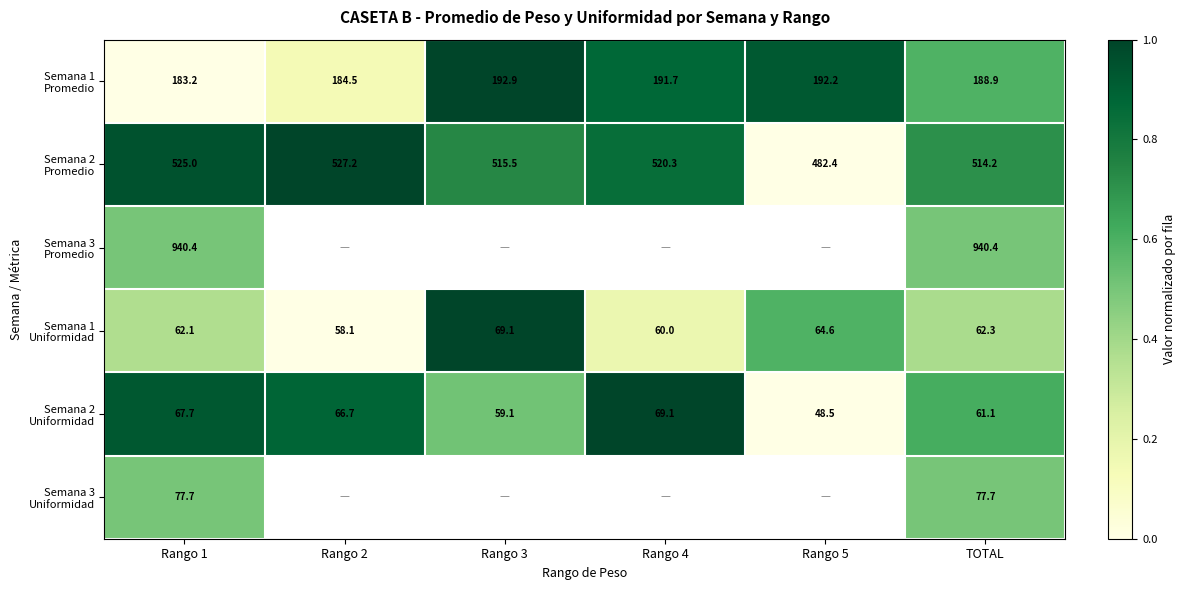

What is the total value across all series at TOTAL?

1844.6